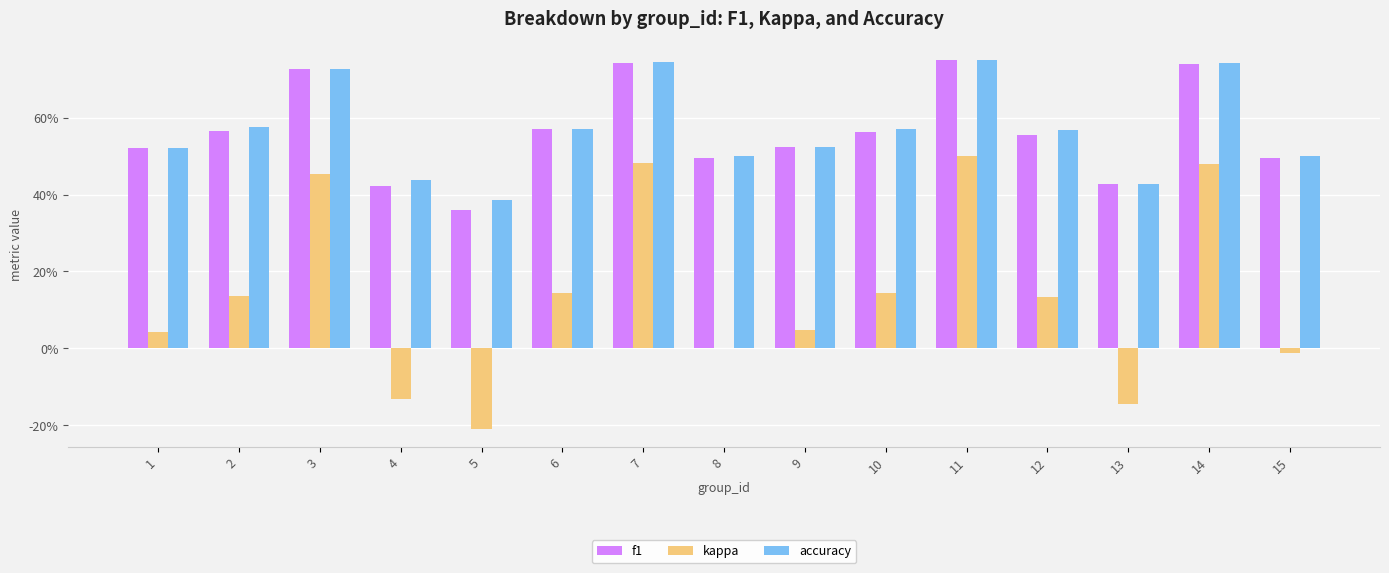

What are all the series names shown in the legend?

f1, kappa, accuracy